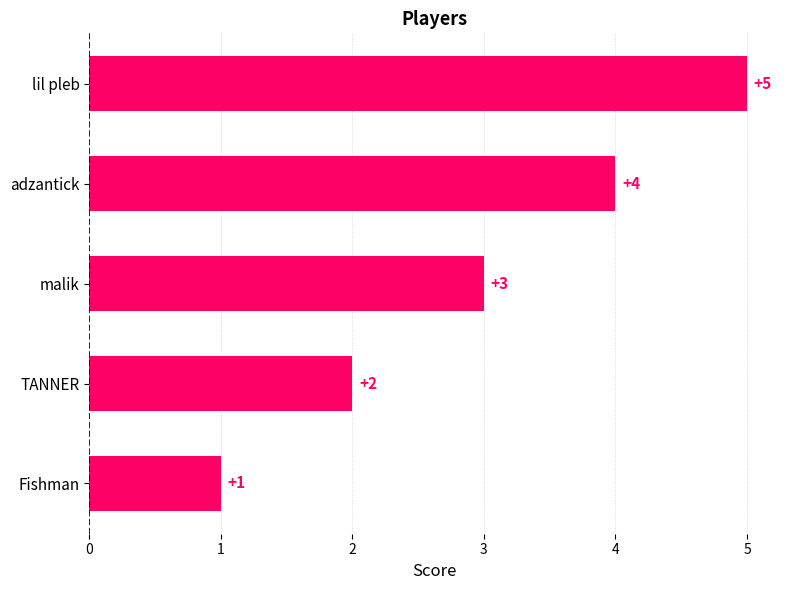

What is the minimum value shown in the chart?

1